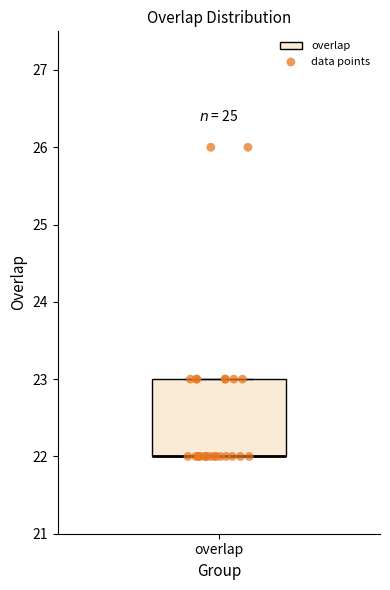

Read this box plot against the y-axis: the position of the median line, the range covered by the box, and the ends of both whiskers. The values are not printed on the chart, so give them approximately, as read against the axis.

median 22 (drawn on the box's lower edge), box 22 to 23, whiskers 22 to 23